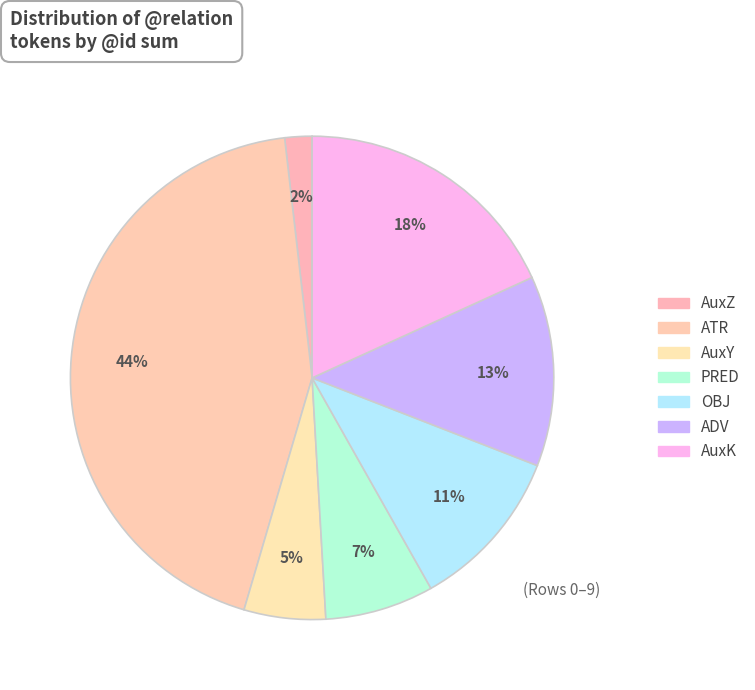

Count the number of slices in the pie.

7